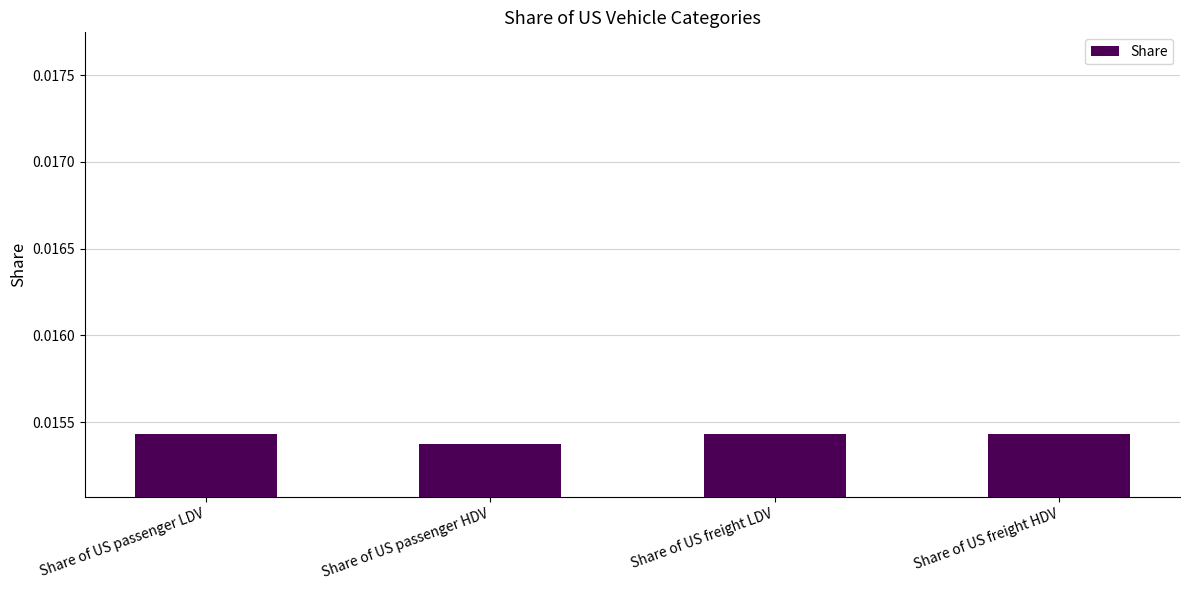

Where is the data nearest to the value 0?

Share of US passenger HDV